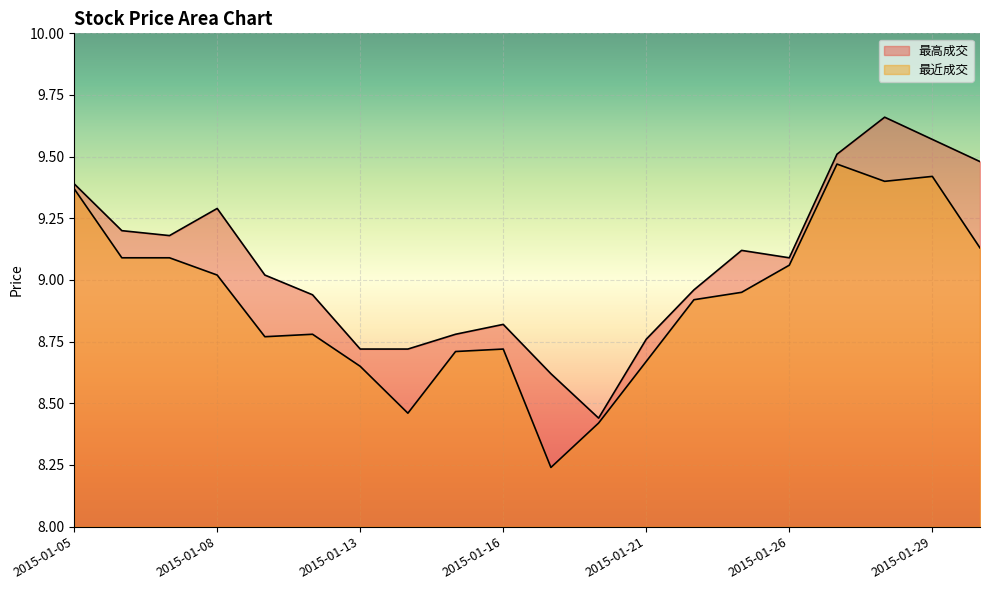

Which series has the largest total across all categories?

最高成交